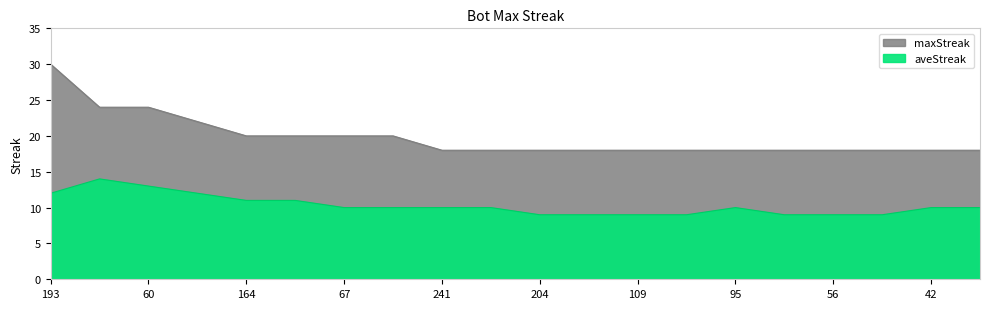

At which category is the sum across all series the highest?

193